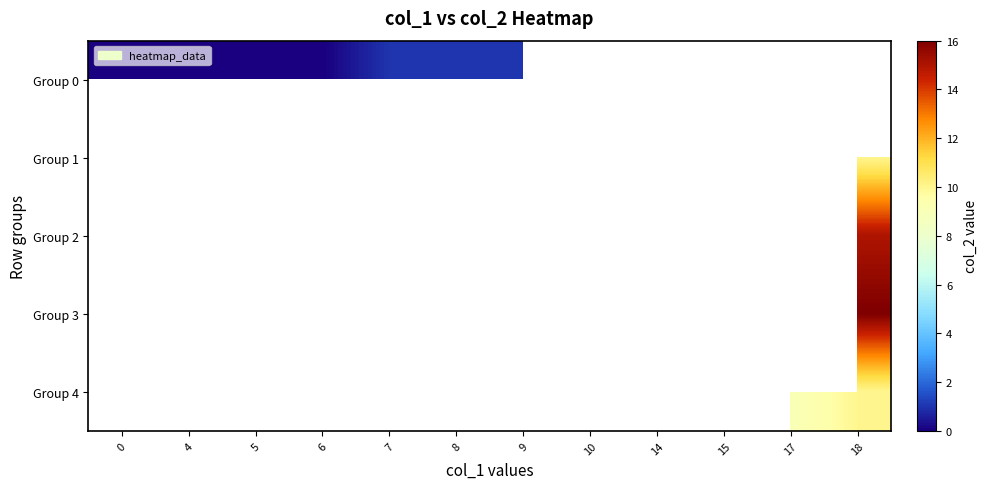

List the labels in order of Group 1 value, smallest first.

0, 4, 5, 6, 7, 8, 9, 10, 14, 15, 17, 18